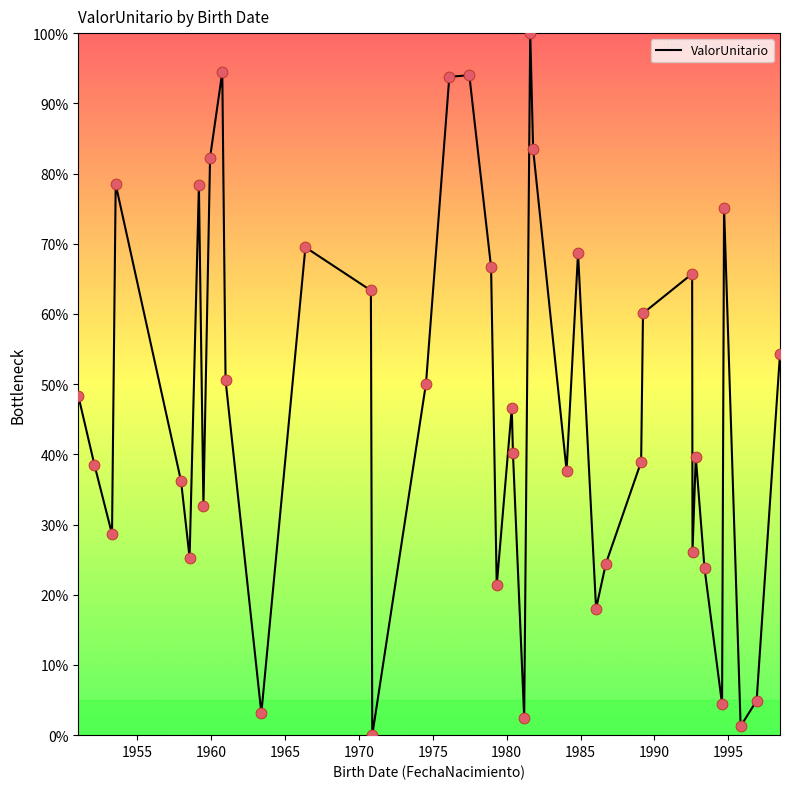

What is the greatest value displayed?

100.0